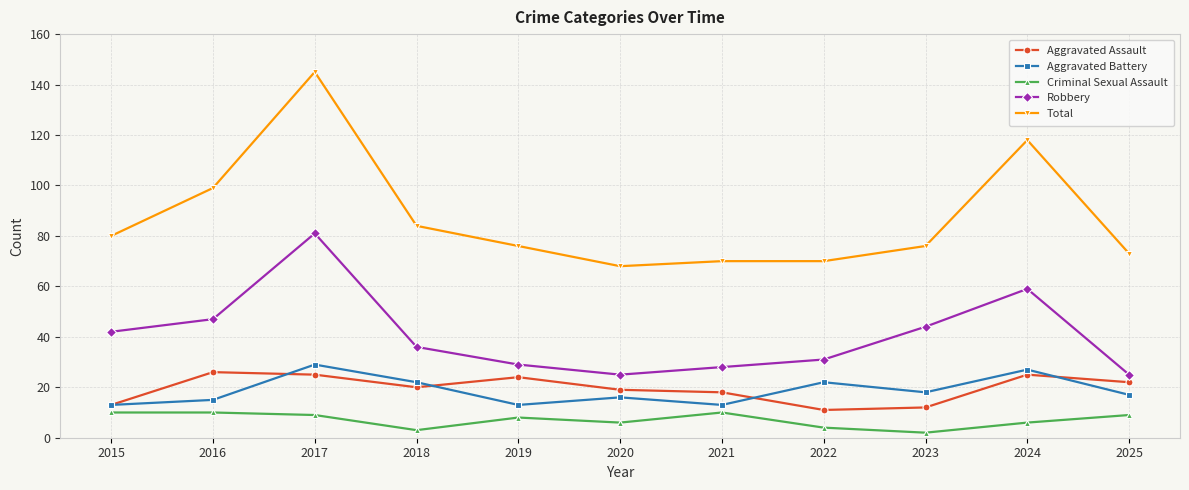

At how many categories does at least one series exceed 33?

11